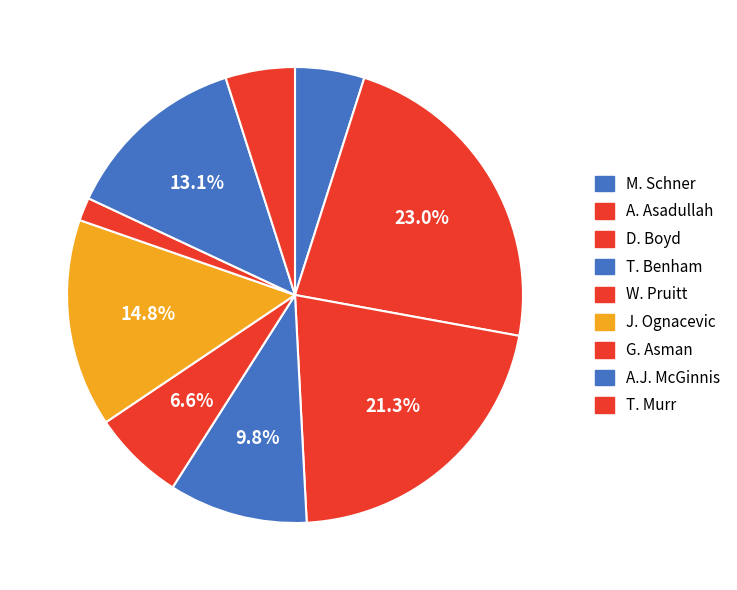

To the nearest percent, what portion does W. Pruitt represent?

7%